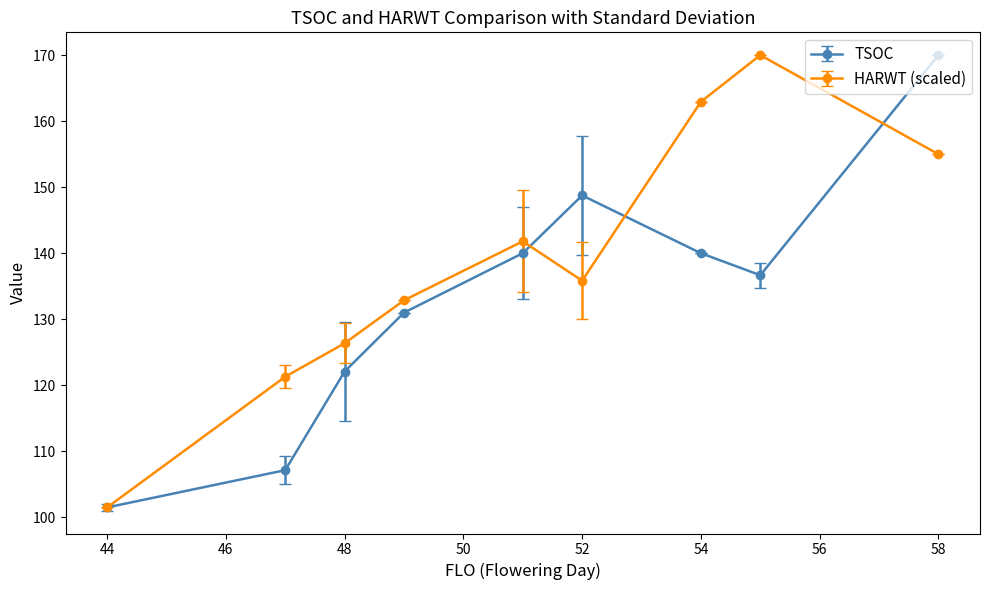

List the series in order of their overall mean, highest first.

HARWT (scaled), TSOC